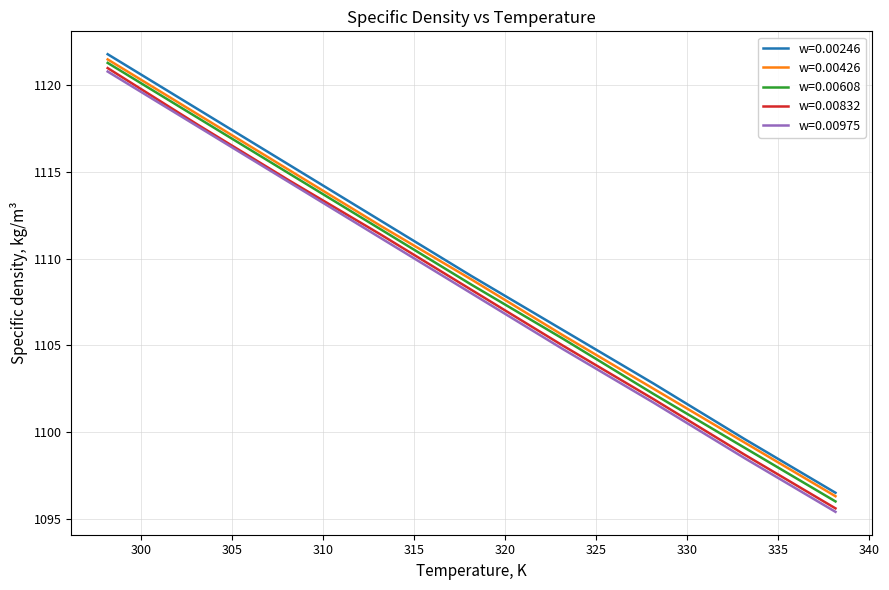

True or false: w=0.00832 and w=0.00246 intersect in this chart.

False